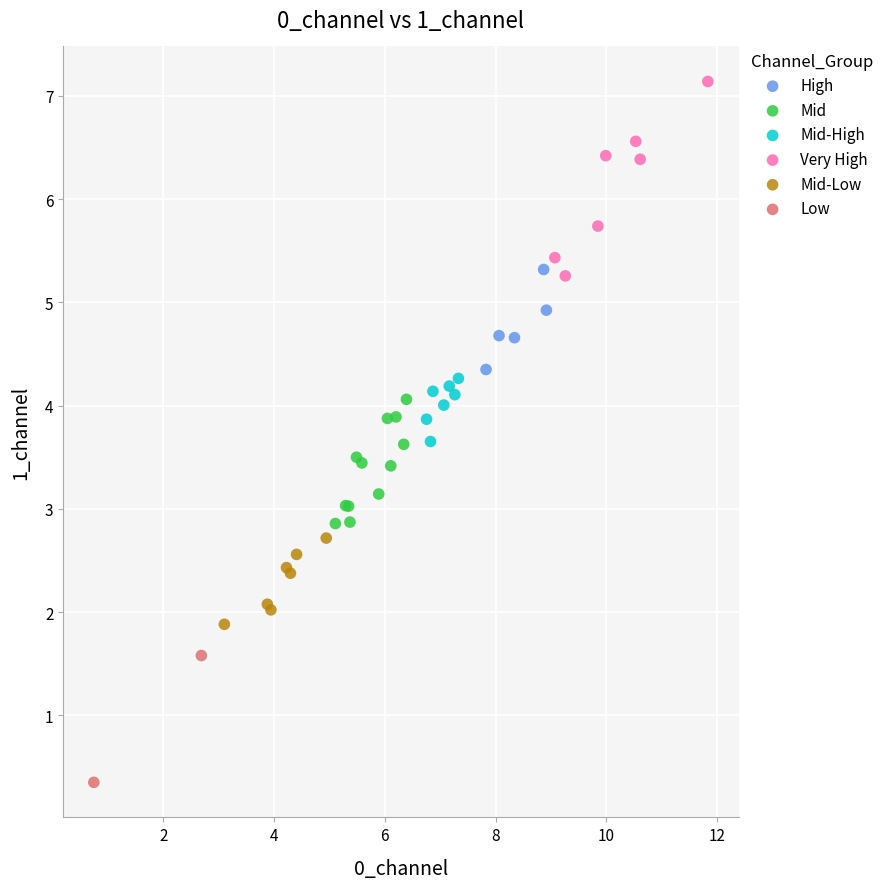

Which series reaches the maximum Y coordinate?

Very High